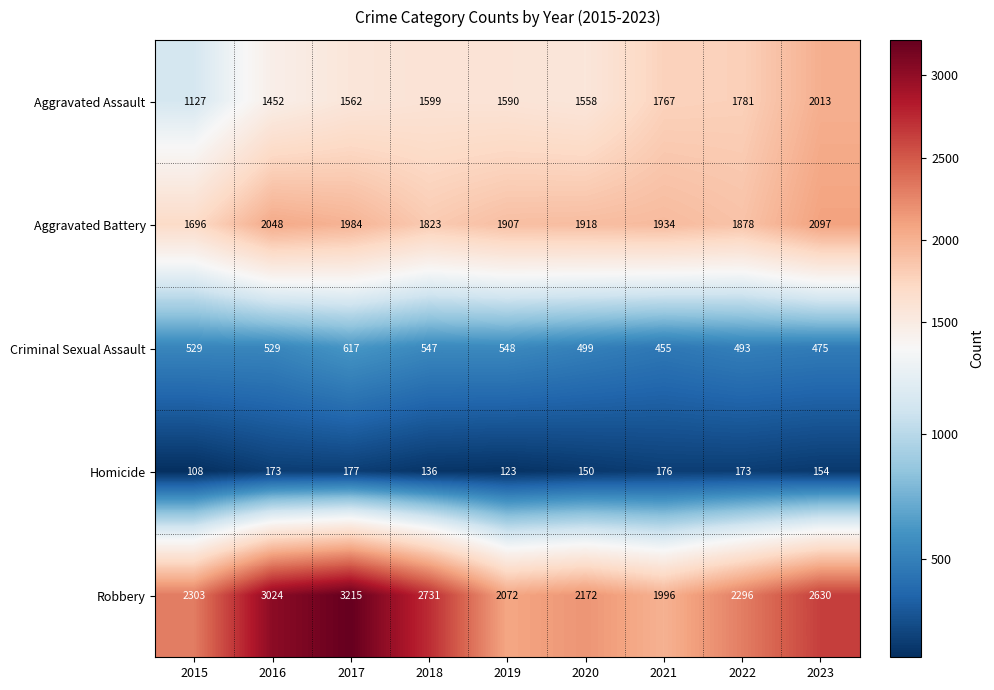

How many data points does each series have?

9